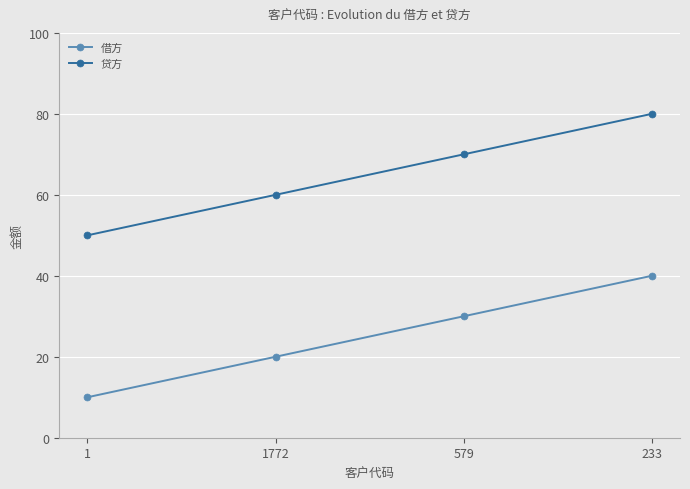

Which category has the lowest value across all series?

1